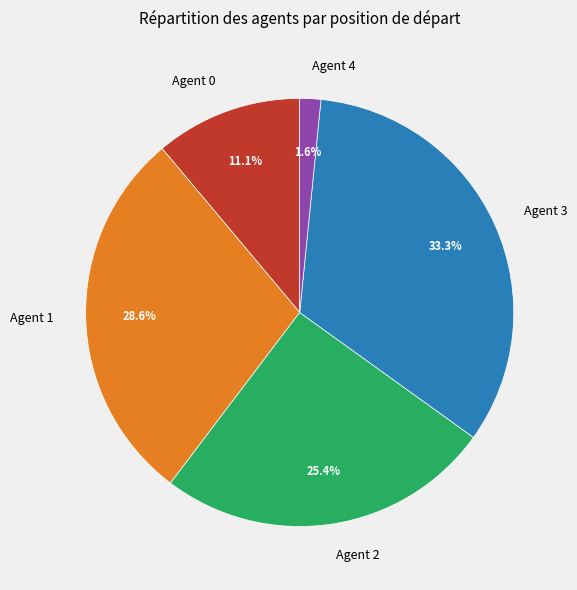

Which slice is the largest?

Agent 3